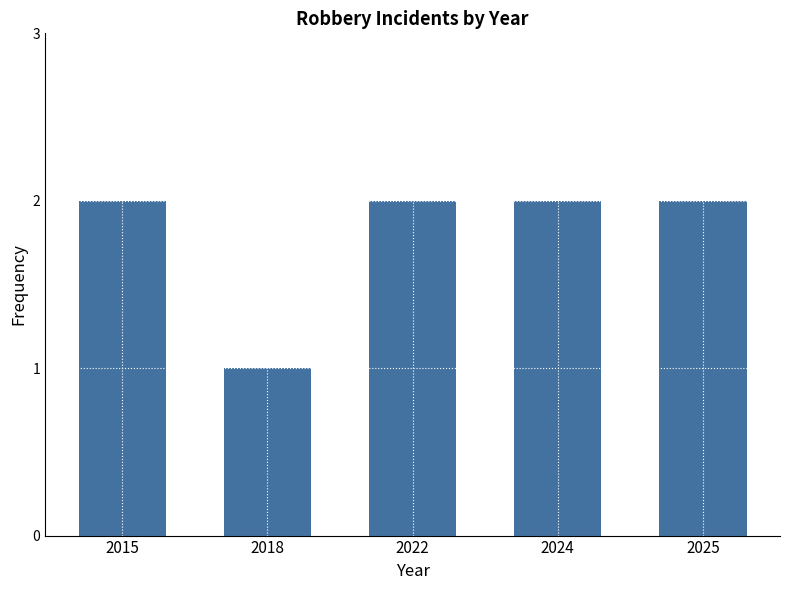

At which label is the value closest to 1?

2018